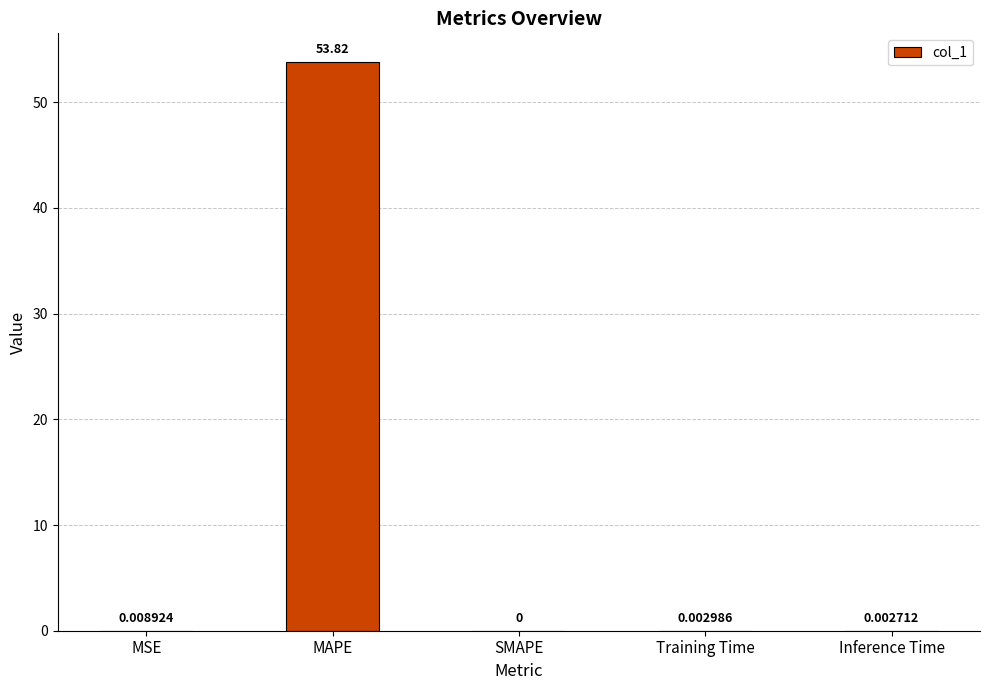

What is the average value?

10.8